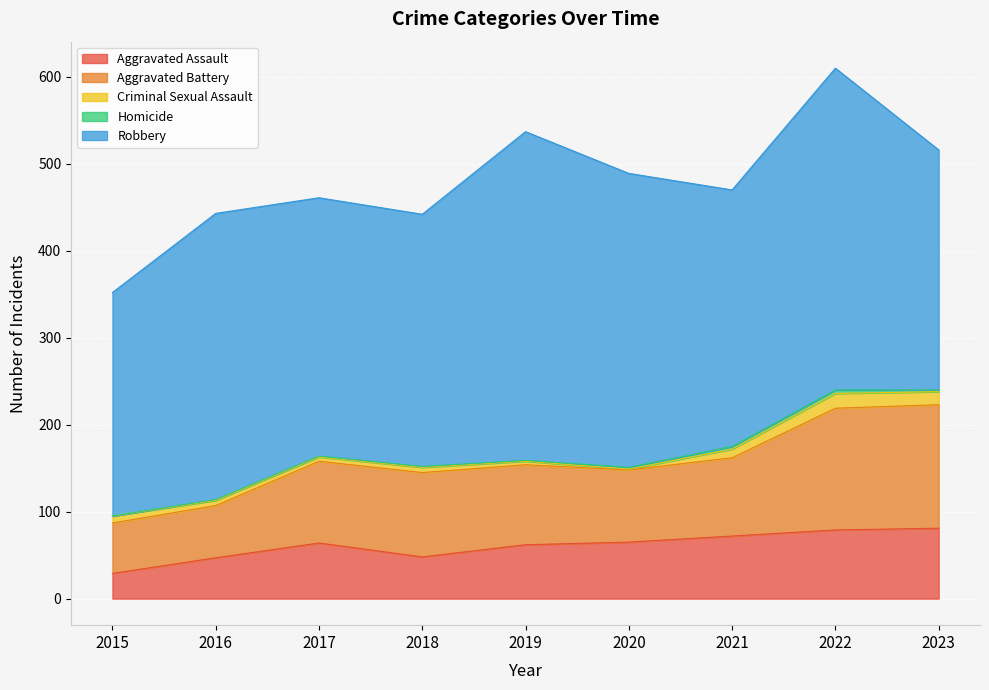

Reading right to left, list all the values displayed in this chart.

Aggravated Assault: 2023=81	2022=79	2021=72	2020=65	2019=62	2018=48	2017=64	2016=47	2015=29
Aggravated Battery: 2023=142	2022=140	2021=90	2020=83	2019=92	2018=97	2017=94	2016=60	2015=58
Criminal Sexual Assault: 2023=15	2022=17	2021=10	2020=1	2019=4	2018=6	2017=5	2016=6	2015=8
Homicide: 2023=2	2022=4	2021=3	2020=2	2019=1	2018=1	2017=1	2016=1	2015=0
Robbery: 2023=276	2022=370	2021=295	2020=338	2019=378	2018=290	2017=297	2016=329	2015=257